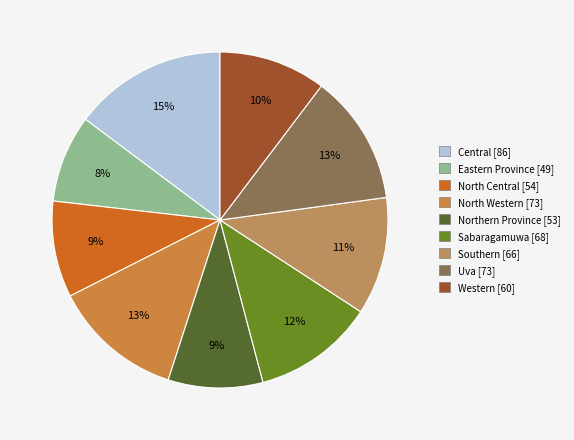

What is the ratio of the value at North Central to the value at Northern Province?

1.0